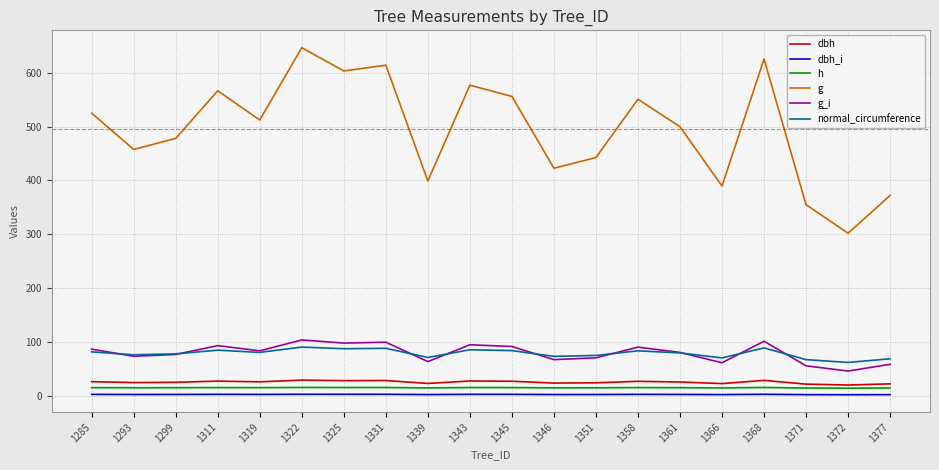

Between 1371 and 1377, which series saw the biggest shift?

g